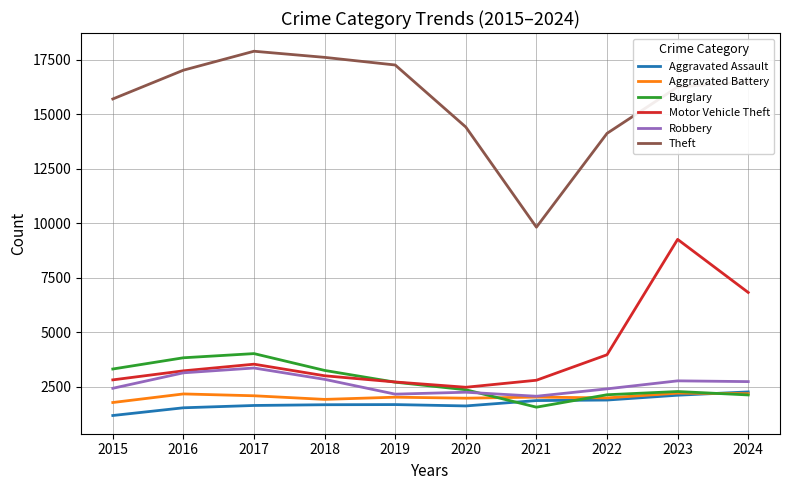

What is the minimum value for Theft?

9820